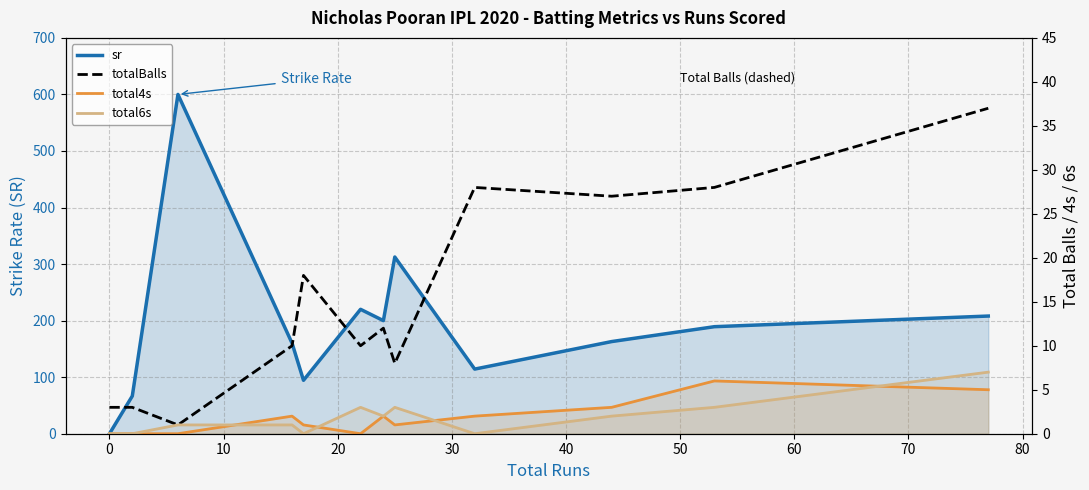

Does the chart display data point markers on the line(s)?

No